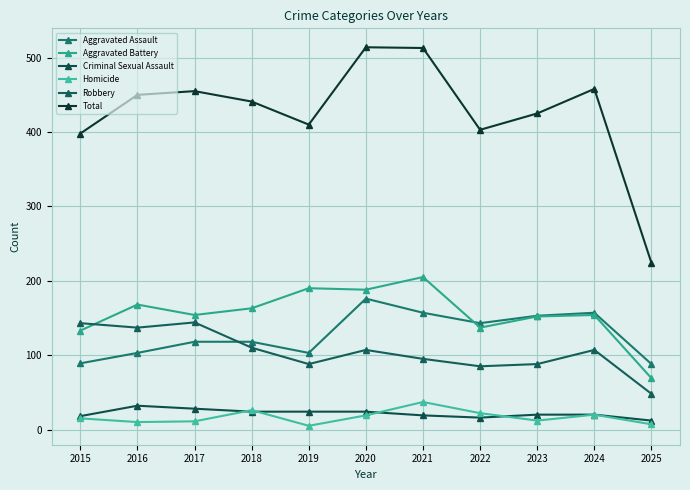

At how many categories does at least one series exceed 226?

10